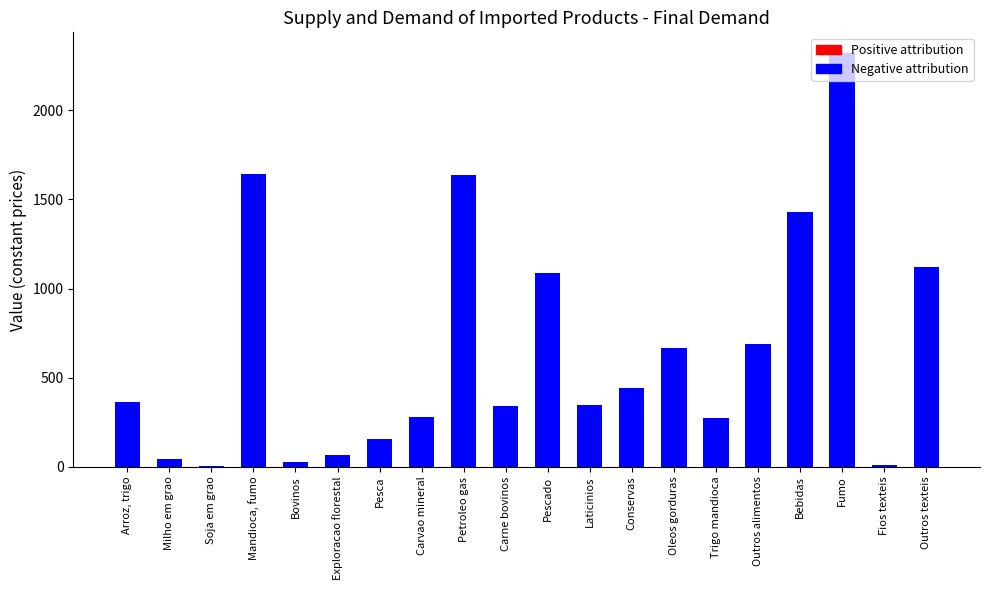

The value of Positive attribution at Exploracao florestal is 10.3. True or false?

False